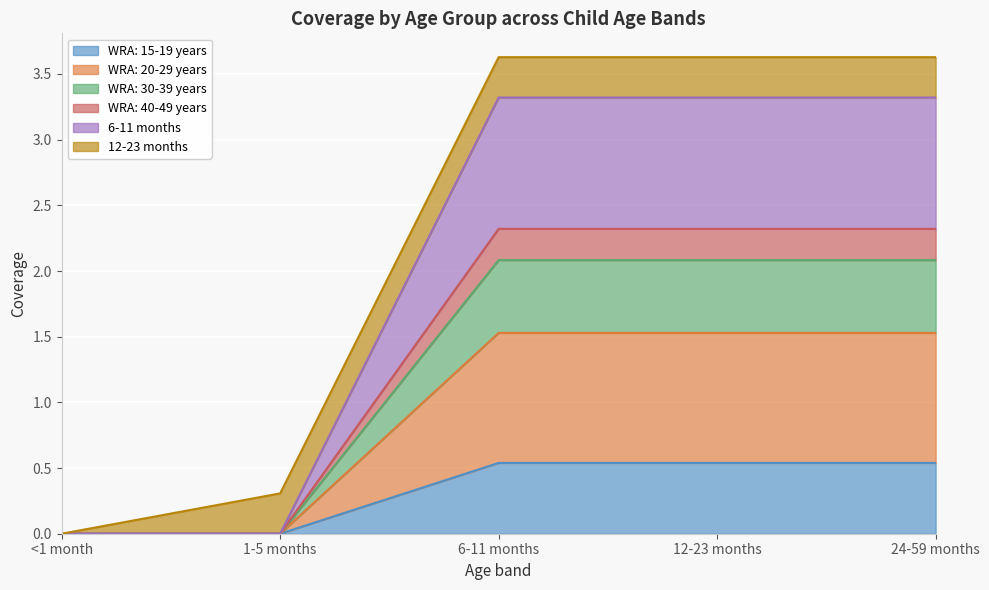

What is the total value across all series at 24-59 months?

3.6